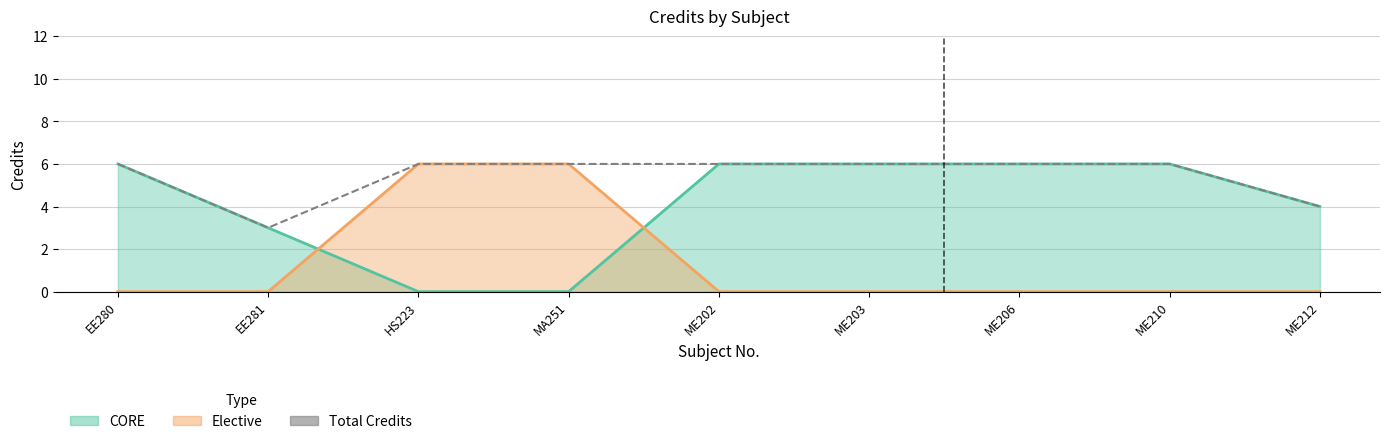

How many lines are shown in the chart?

1